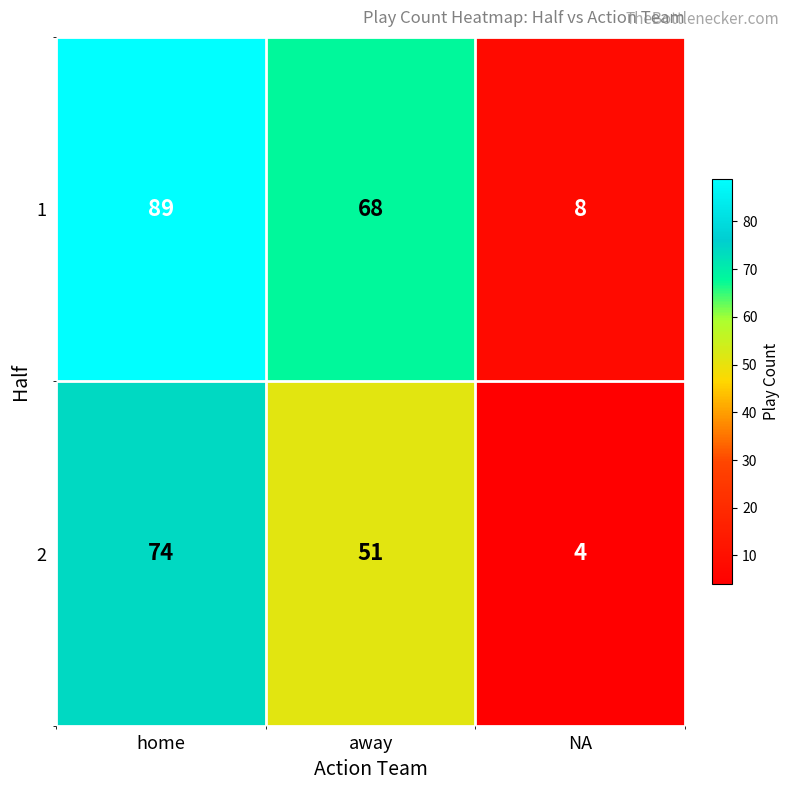

What is the difference between the maximum and minimum values in the 1 series?

81